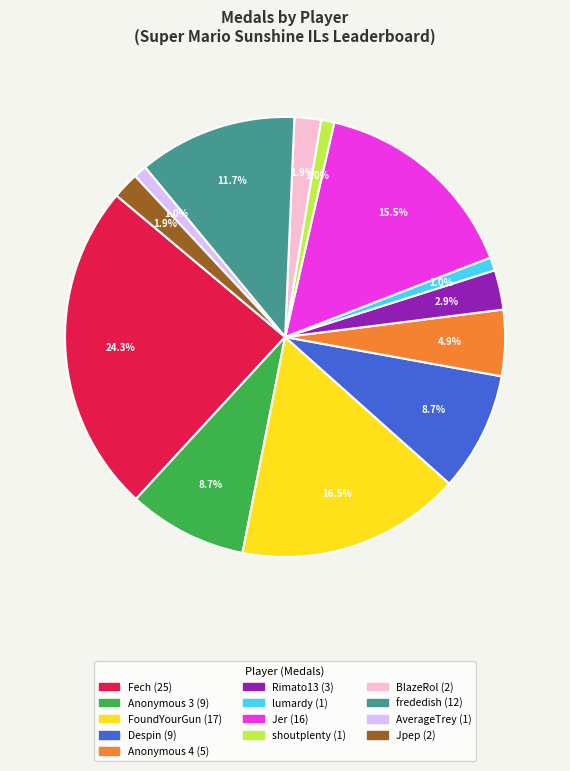

Is there a majority slice in this chart?

No